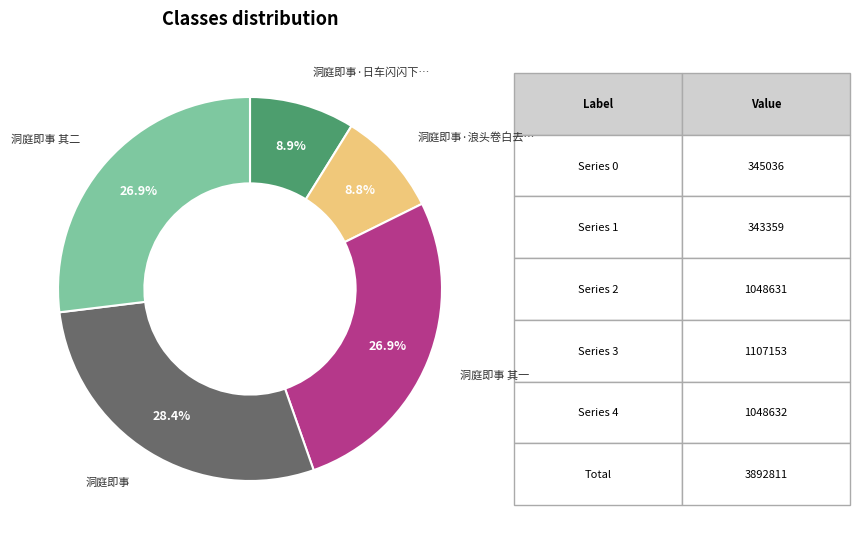

Does any single category account for the majority?

No